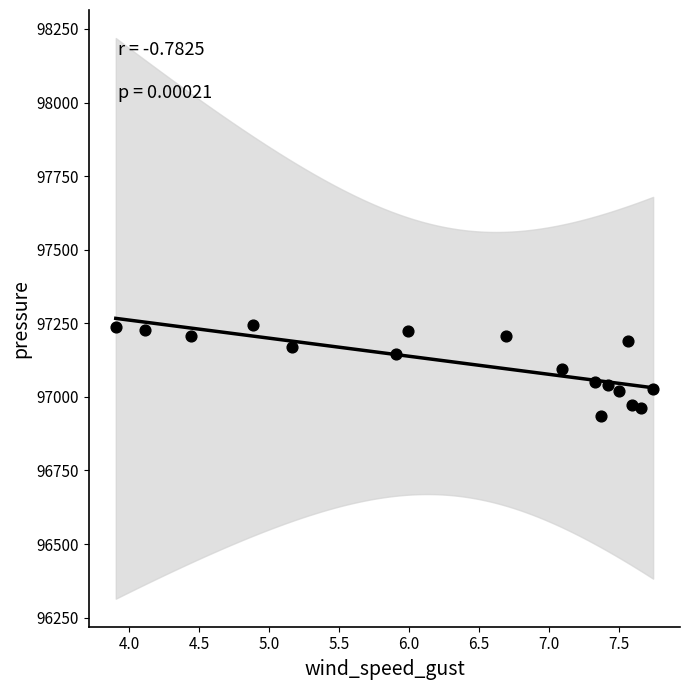

What is the range of X values (max minus min)?

3.8